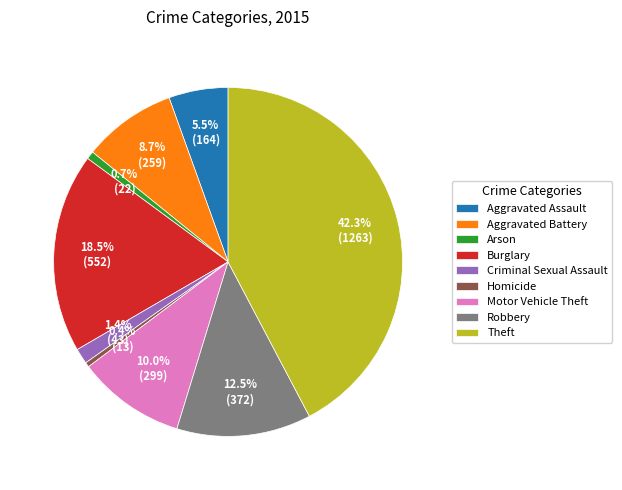

What is the largest slice in the pie chart?

Theft